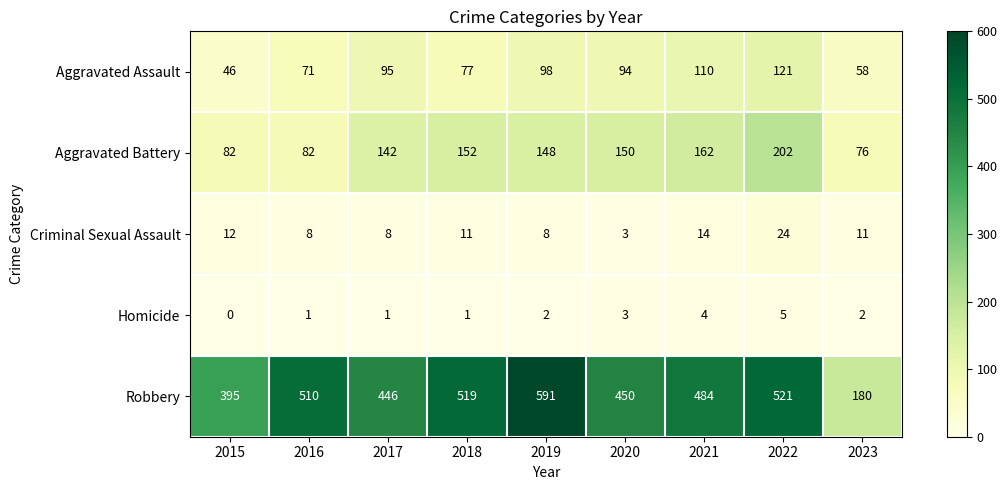

What is the difference between the maximum and minimum values in the Robbery series?

411